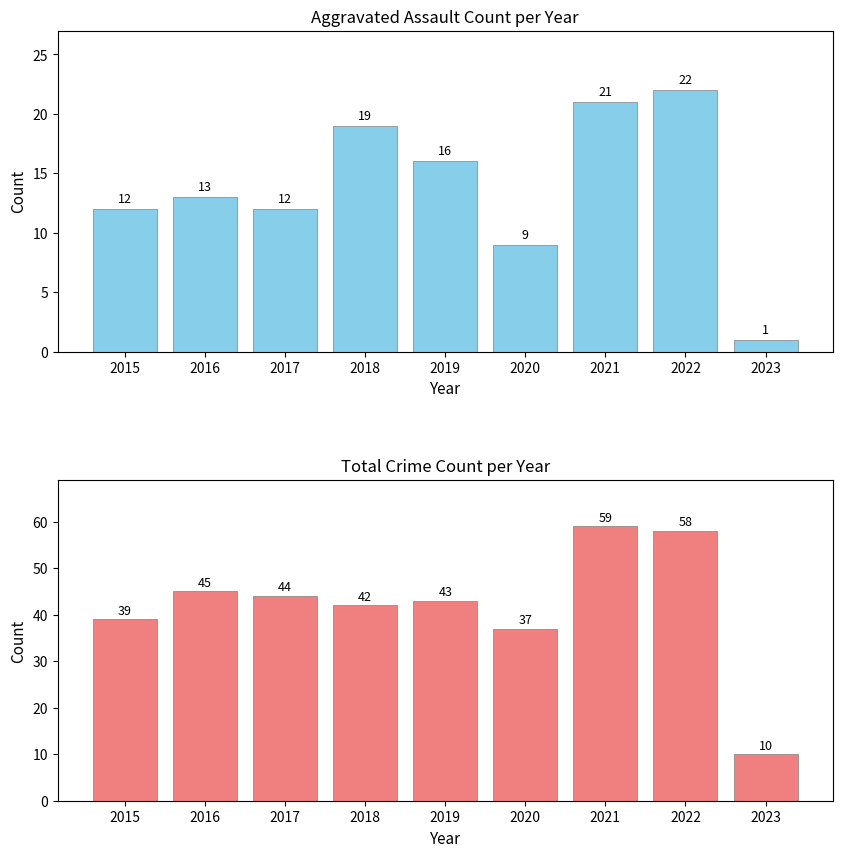

What is the minimum value for Total?

10